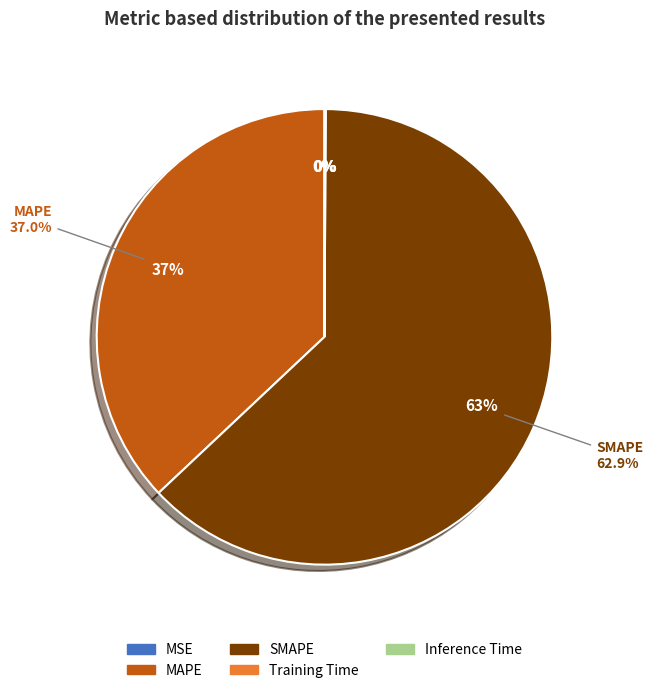

Do SMAPE and MSE together represent more than half of the pie?

Yes